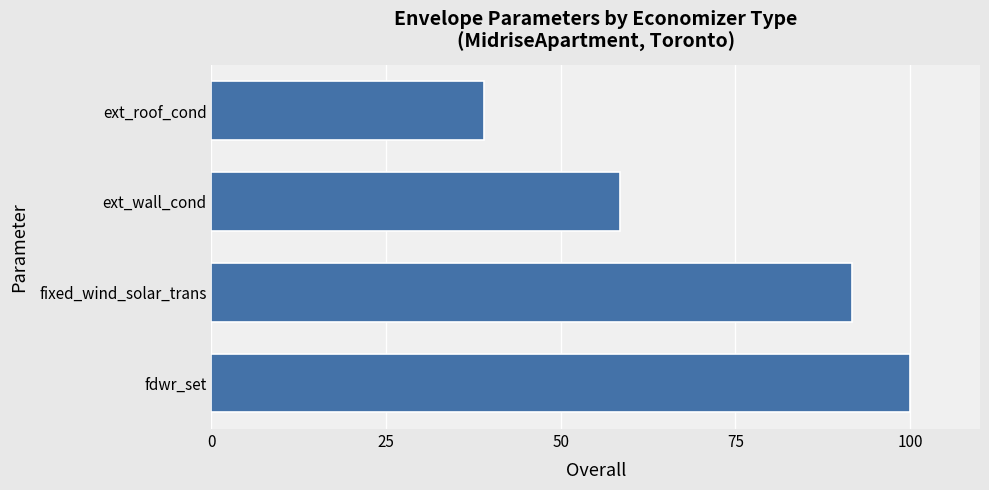

What is the difference between the second highest and second lowest values?

33.1